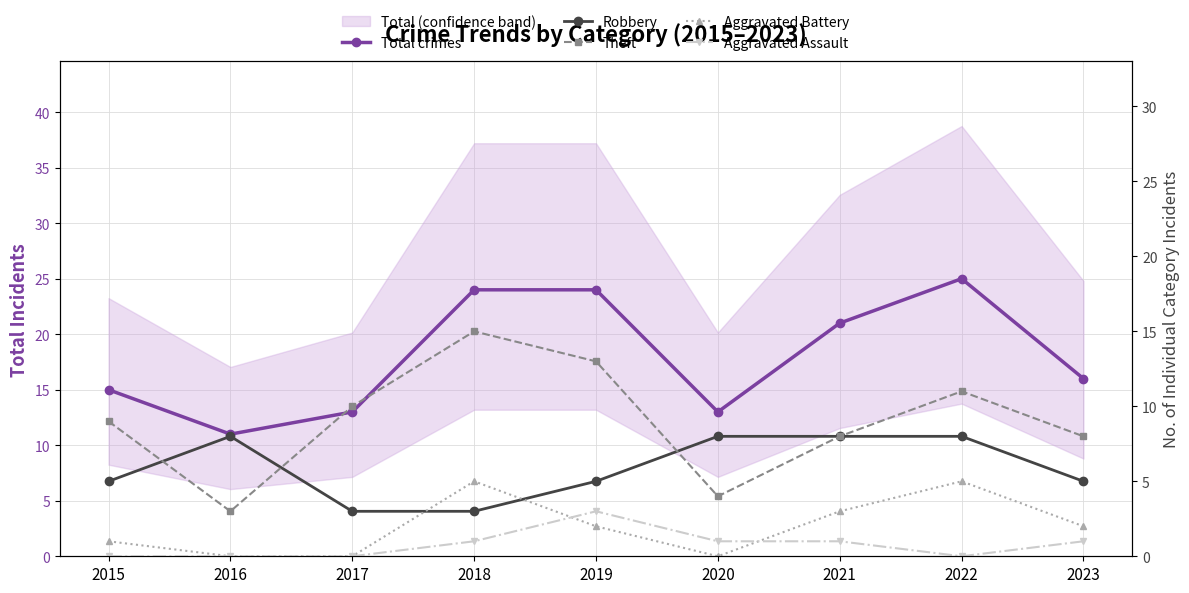

Which series has the widest spread of values?

Total crimes